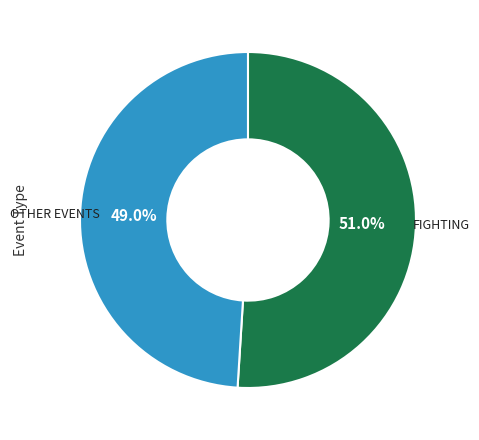

Does any single category account for the majority?

Yes